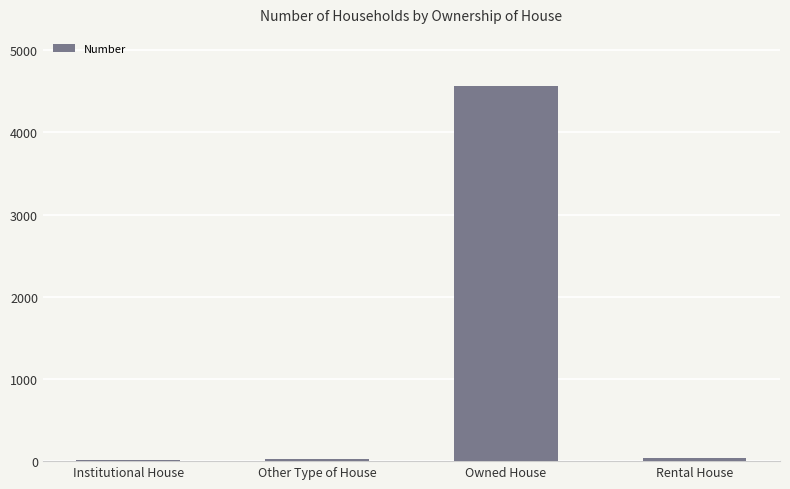

What is the greatest value displayed?

4569